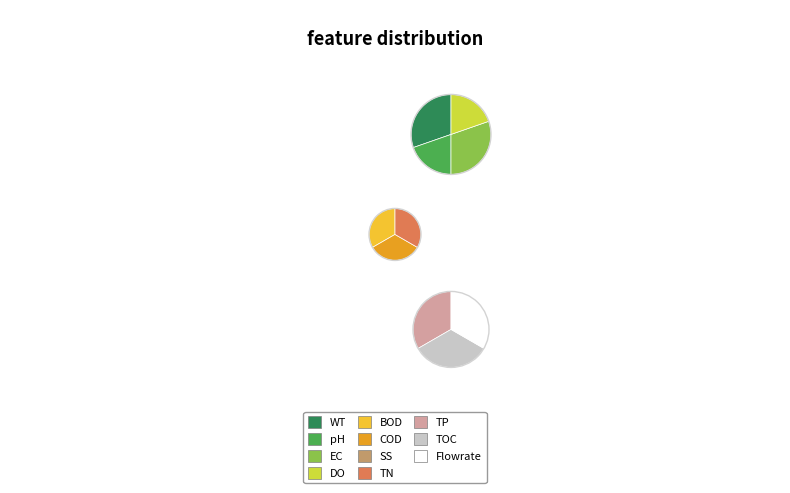

Count the number of slices in the pie.

10